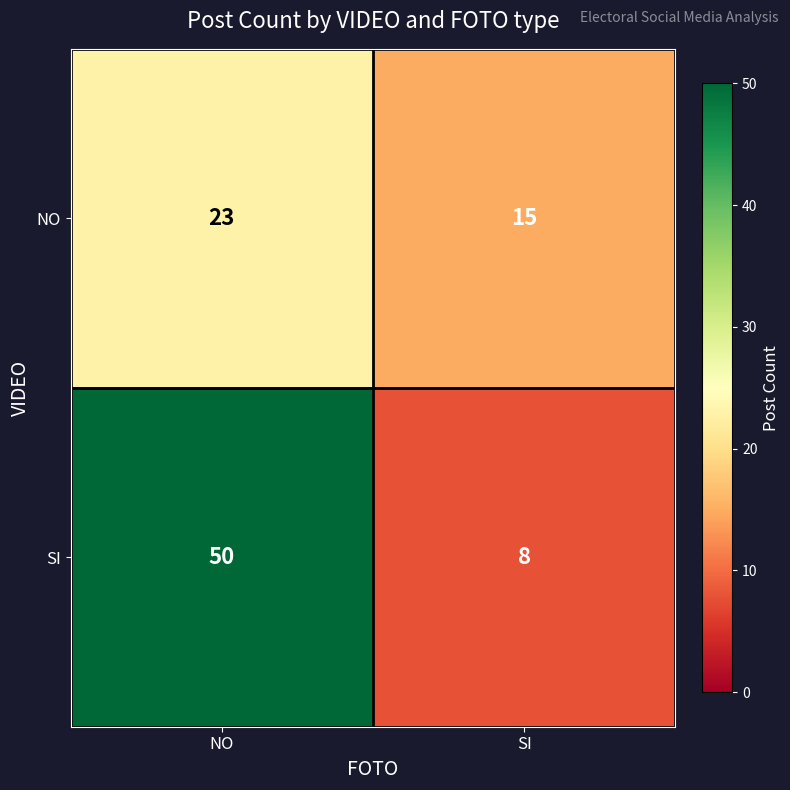

Which series has the largest total across all categories?

SI